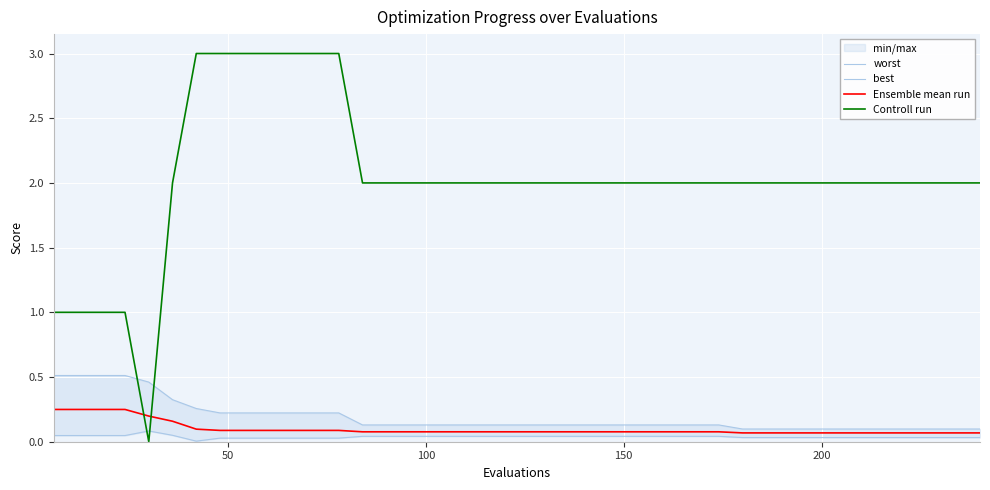

True or false: Controll run and Ensemble mean run intersect in this chart.

True